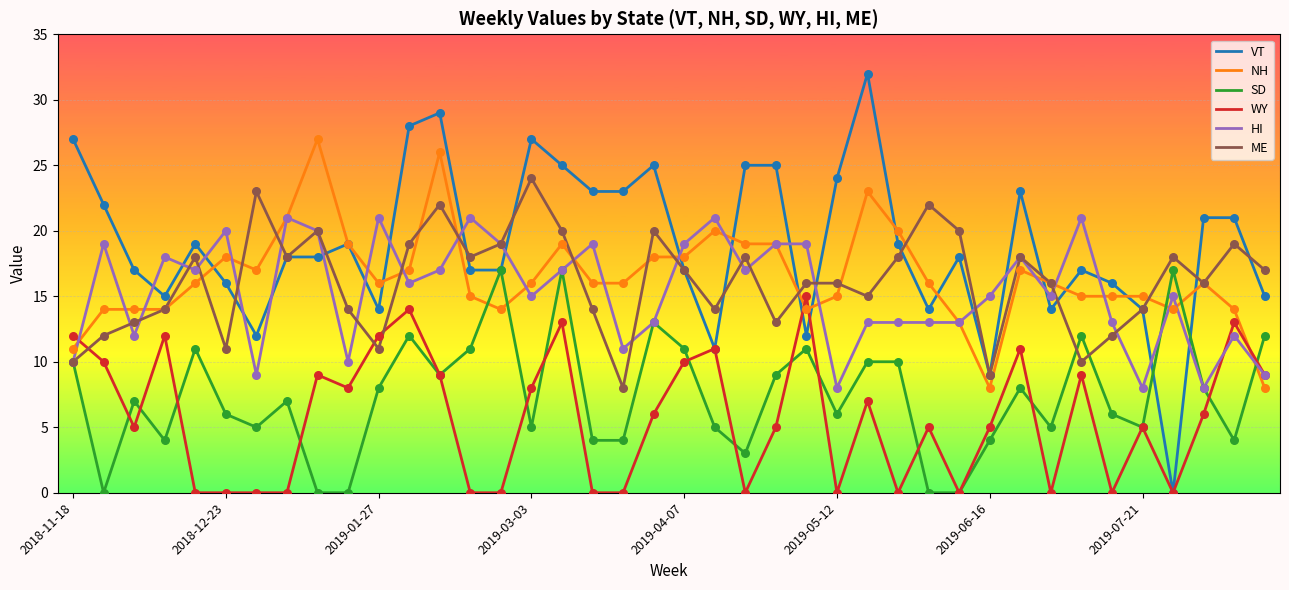

Which series has the largest total across all categories?

VT